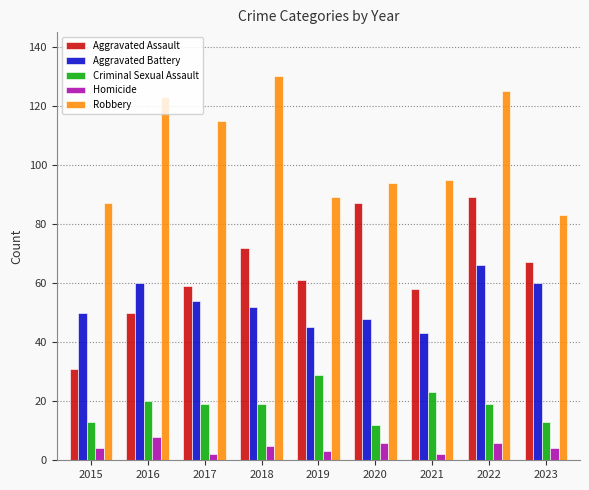

What is the sum of all Homicide values?

40